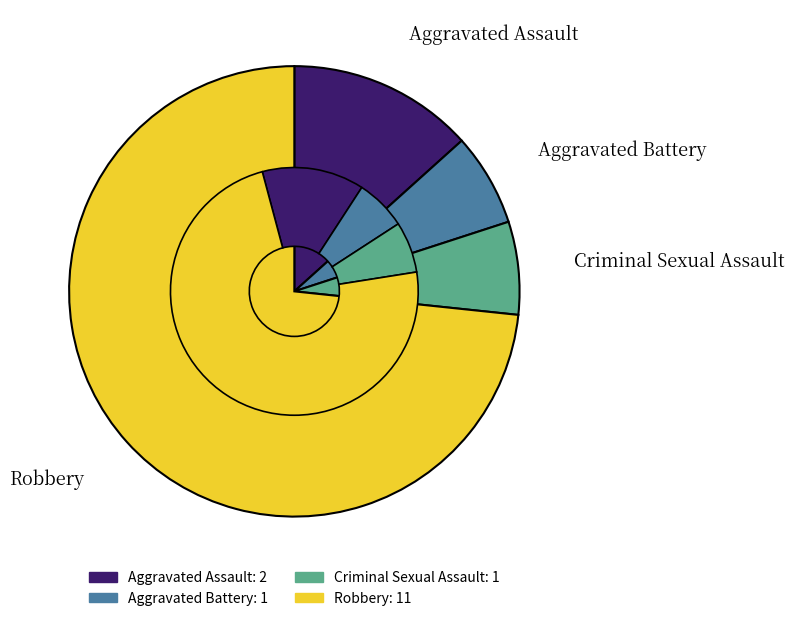

To the nearest percent, what percentage of the pie is Aggravated Assault?

13%